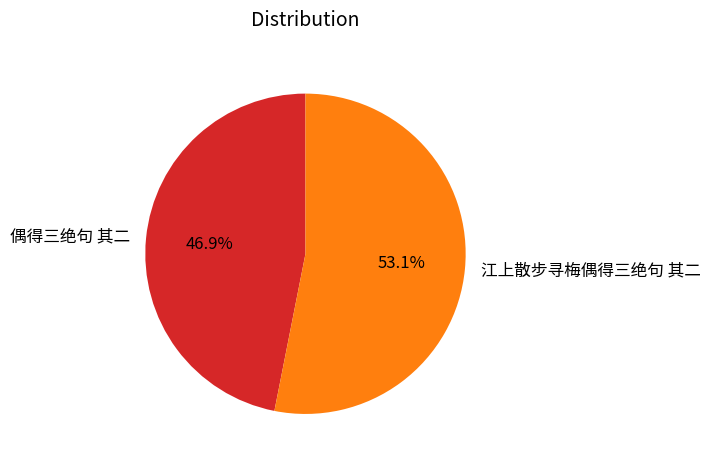

What is the largest slice in the pie chart?

江上散步寻梅偶得三绝句 其二